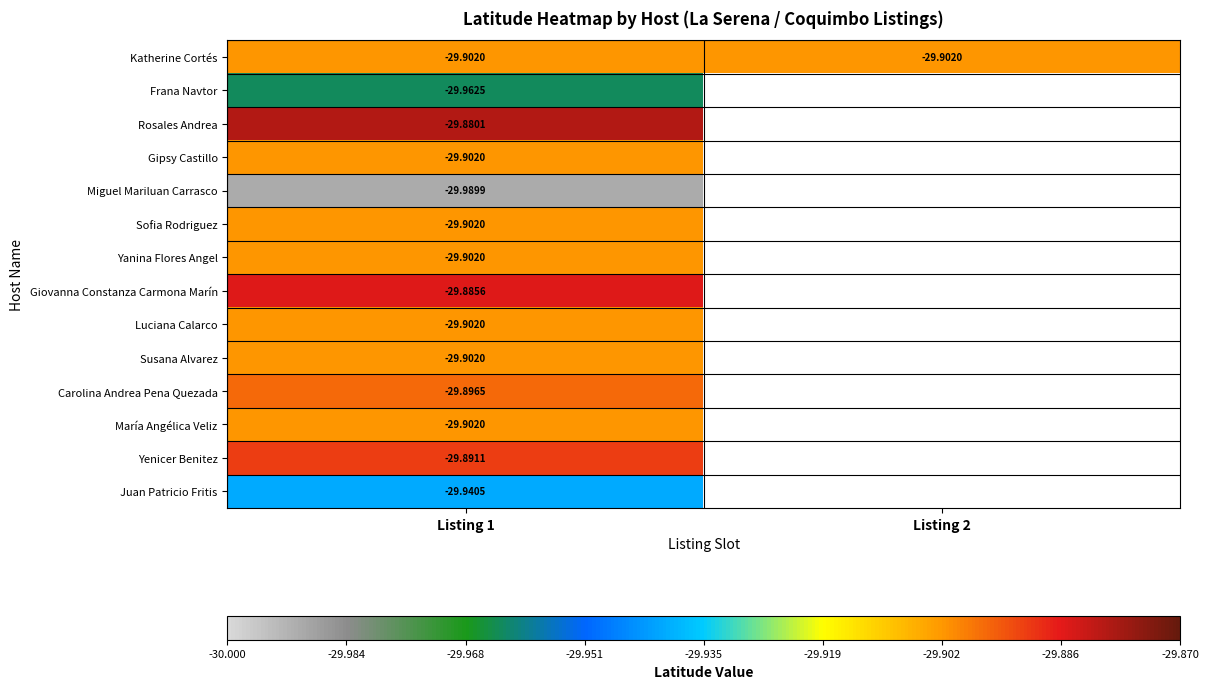

Is the value of Rosales Andrea at Listing 1 greater than the value of María Angélica Veliz at Listing 1?

Yes